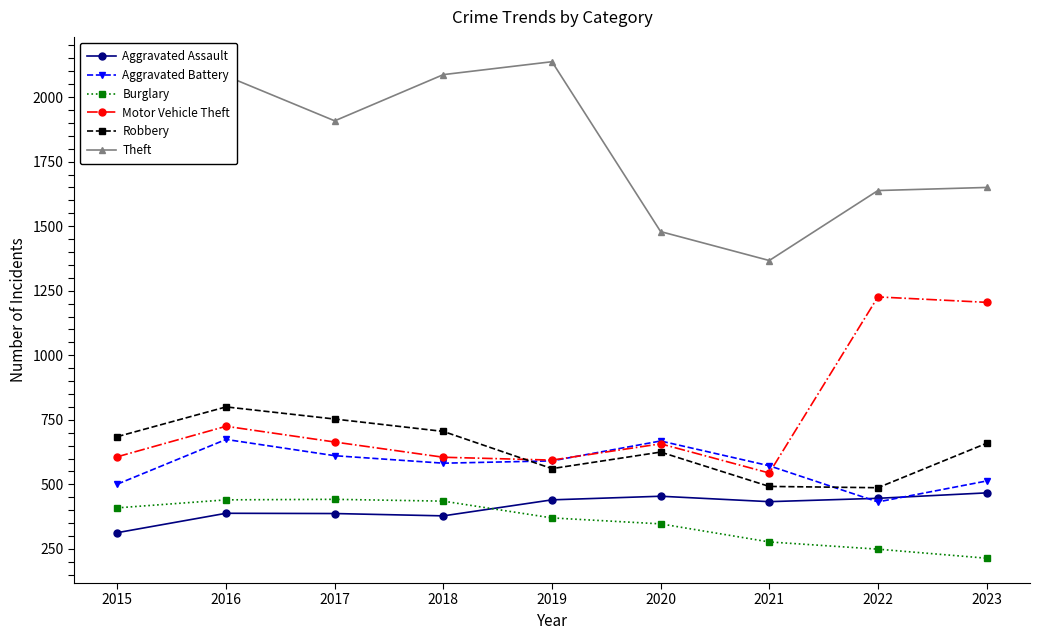

How many interior local valleys does the Aggravated Battery series have?

2